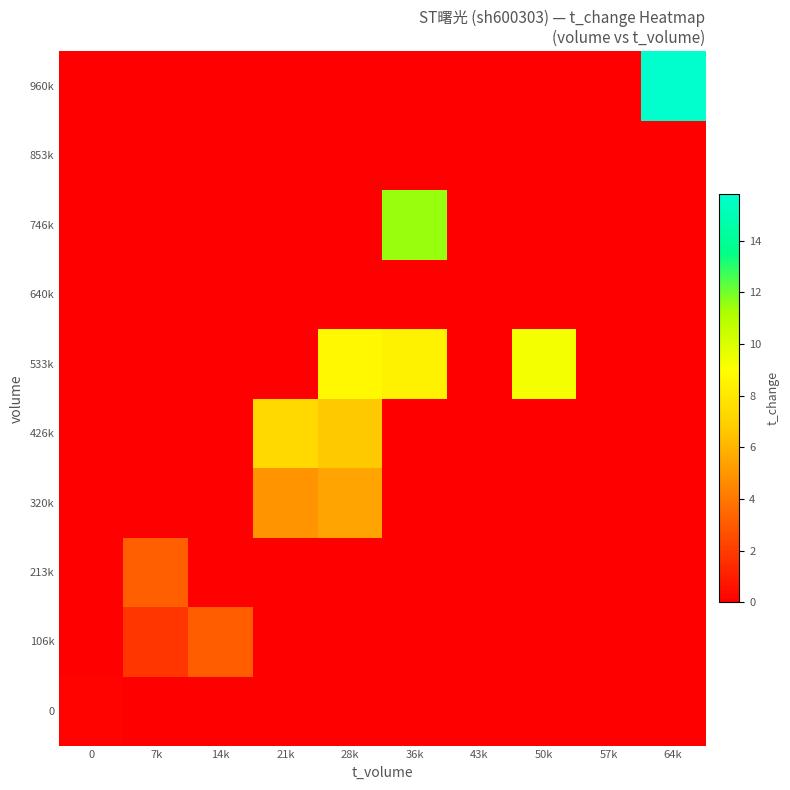

Rank the series at 7k from lowest to highest value.

0, 320k, 426k, 533k, 640k, 746k, 853k, 960k, 106k, 213k